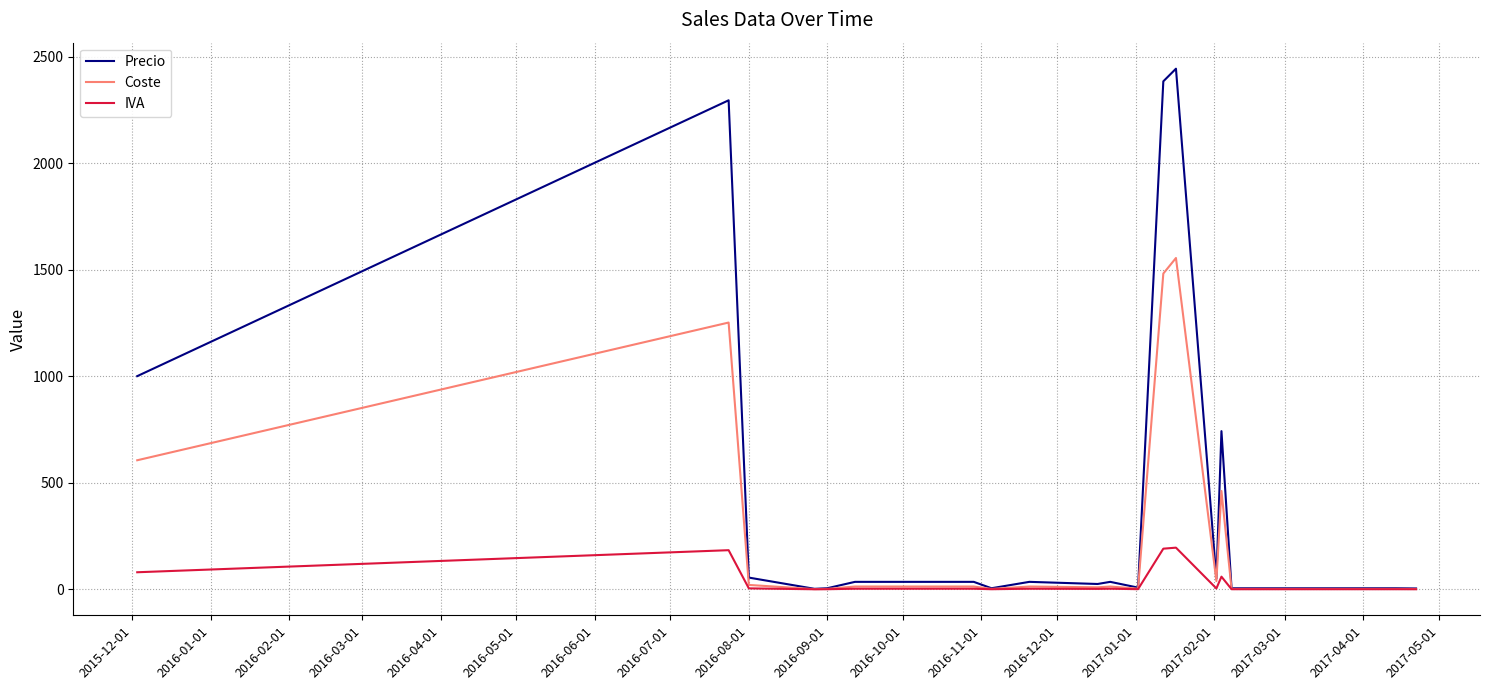

Rank the series by their average value, from lowest to highest.

IVA, Coste, Precio